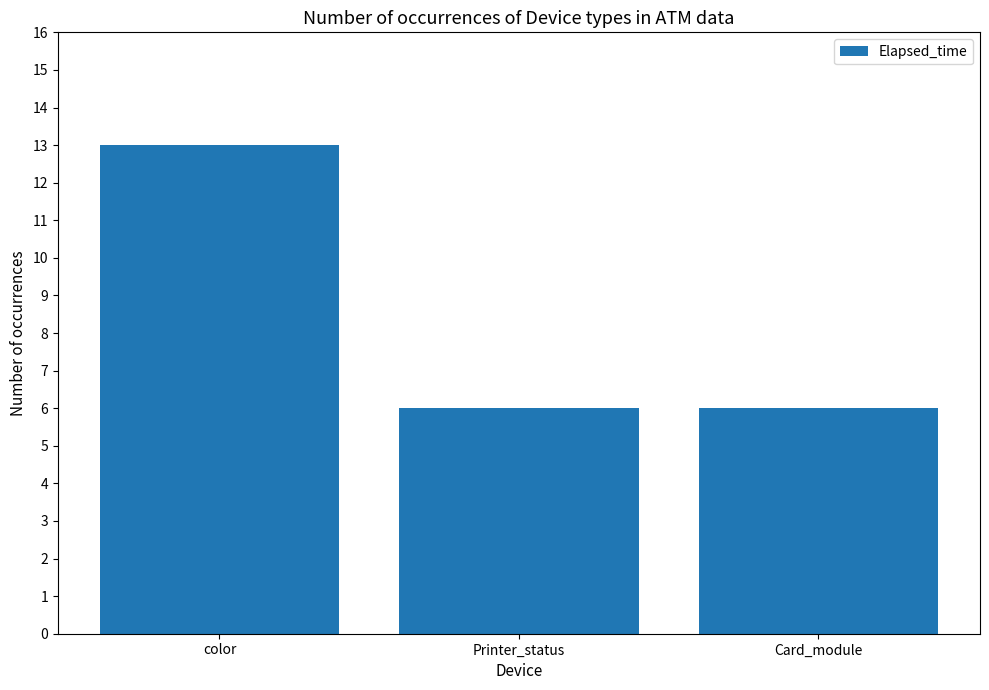

What is the maximum value shown in the chart?

13